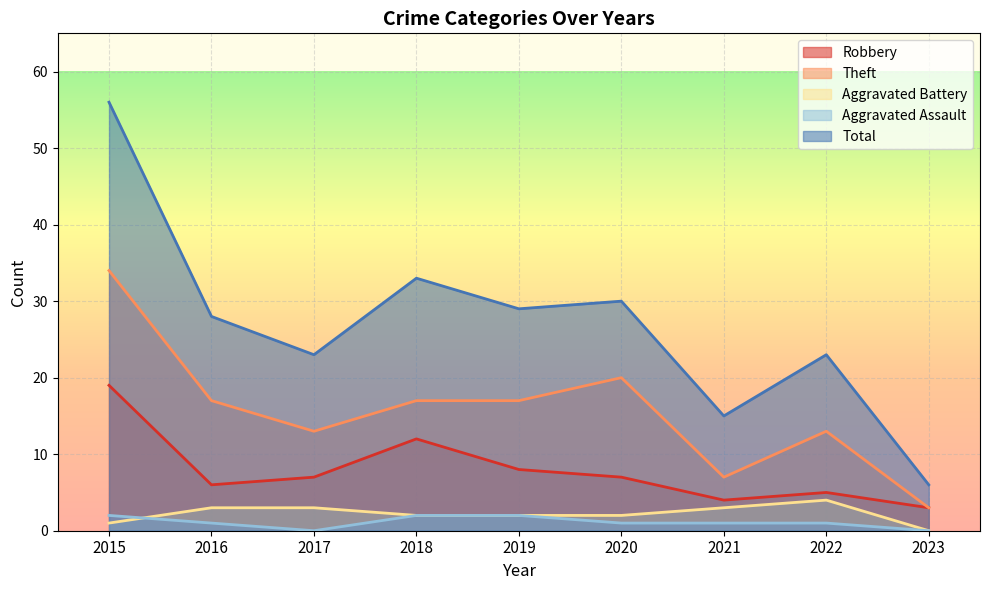

True or false: Theft has more than 0 interior local peaks.

True